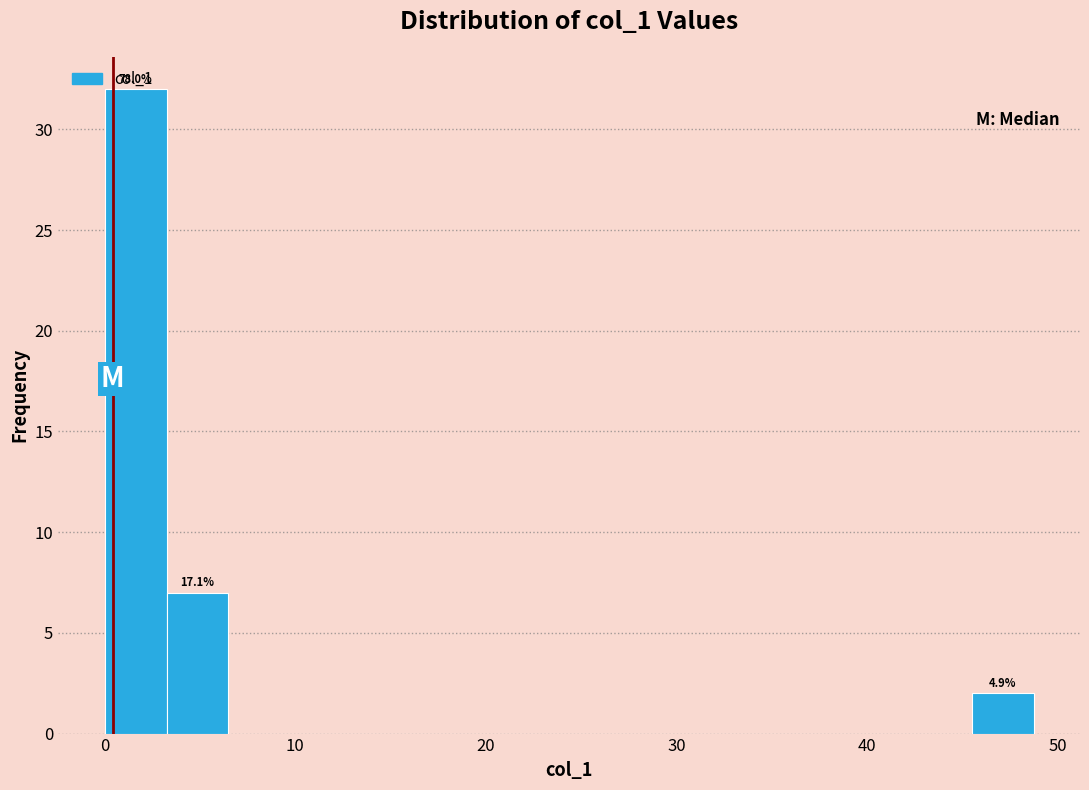

Read against the x-axis, roughly where is the centre of the tallest bar?

2